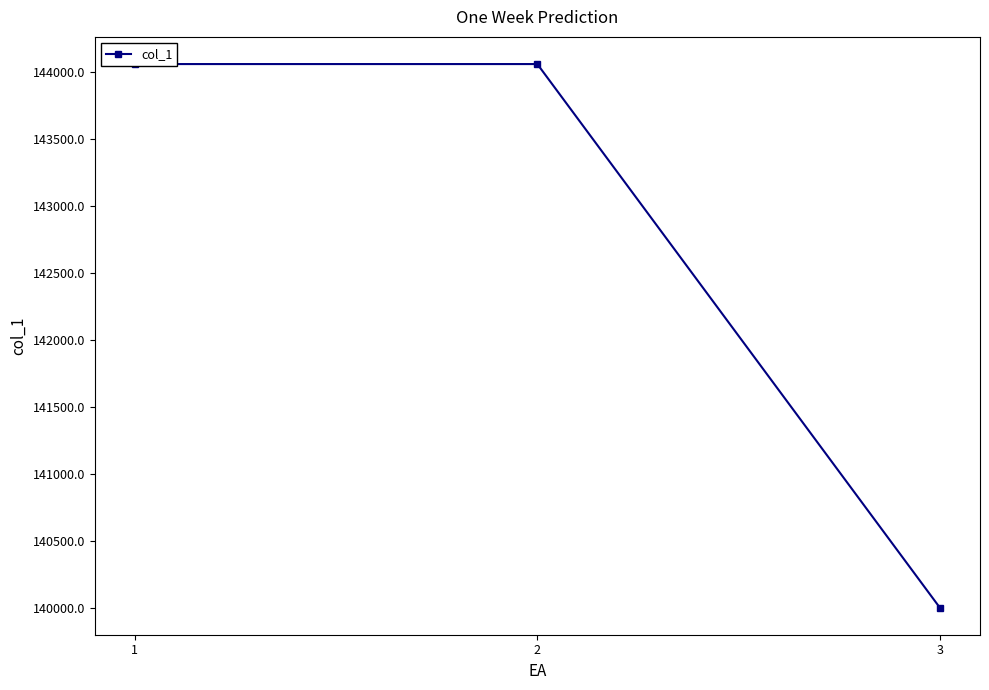

What is the value of the 2nd point from the left?

144058.8